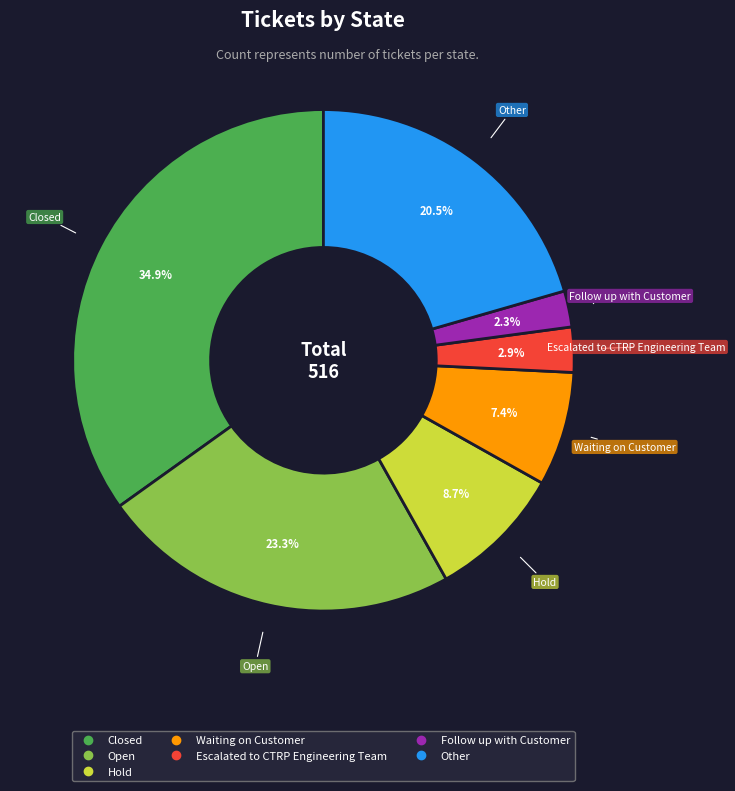

What percentage do Follow up with Customer and Waiting on Customer together represent?

9.7%